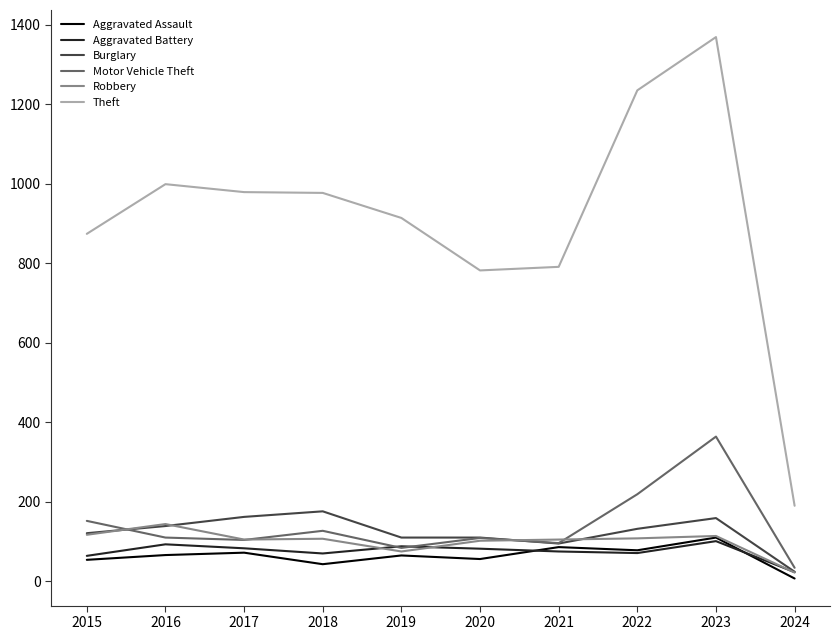

What is the maximum value for Burglary?

176